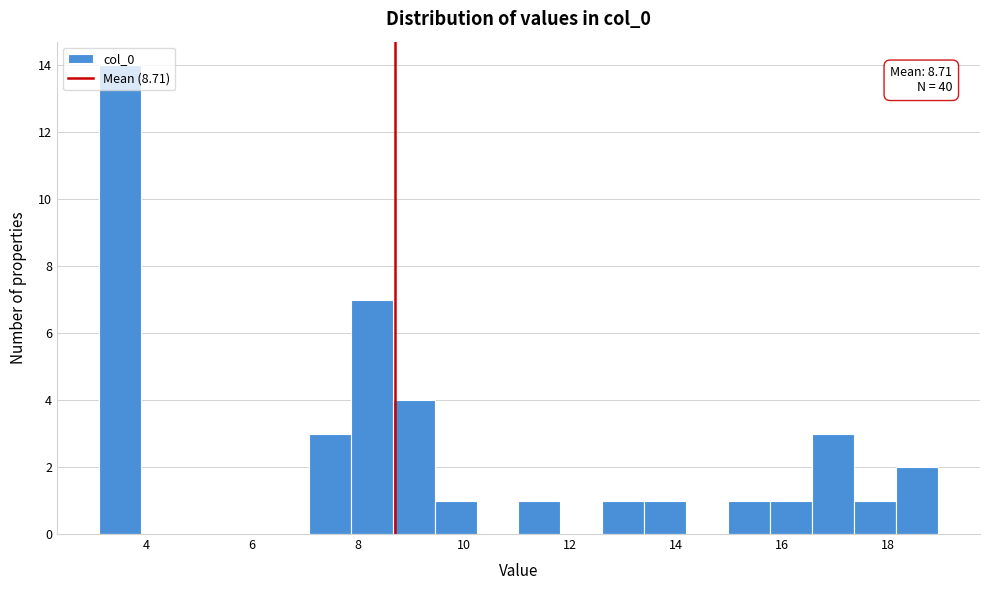

Around what value on the x-axis is the tallest bar? Give the approximate position of its centre, as read against the axis.

3.6